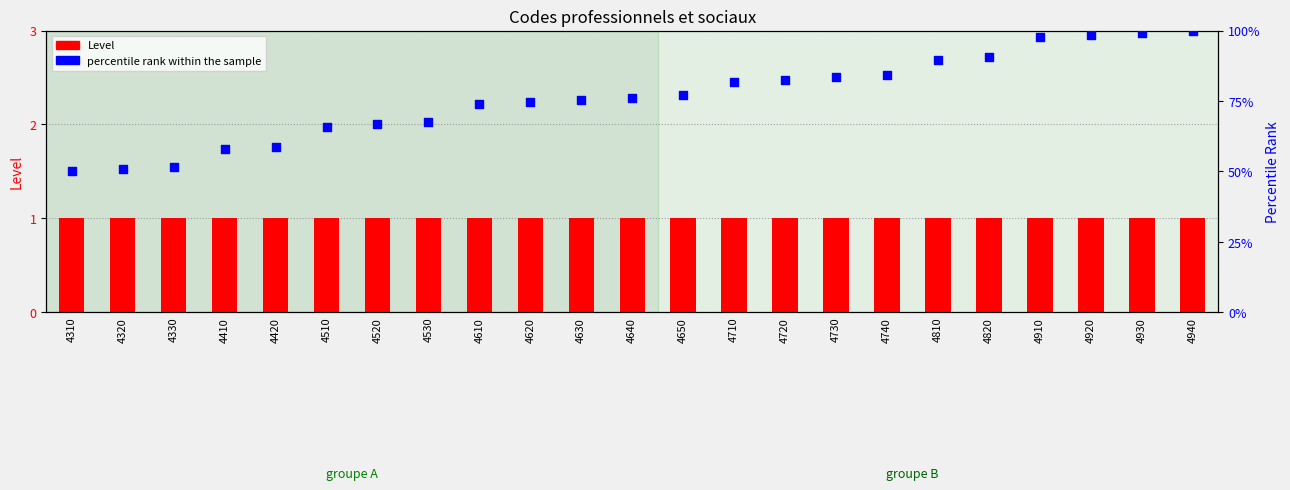

What are all the series names shown in the legend?

Level, percentile rank within the sample